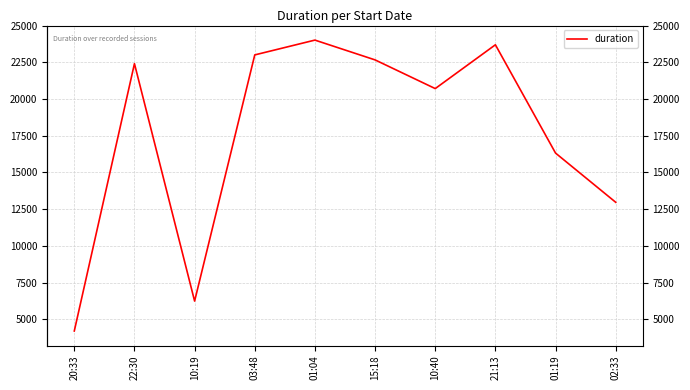

Where is the data nearest to the value 14109?

02:33